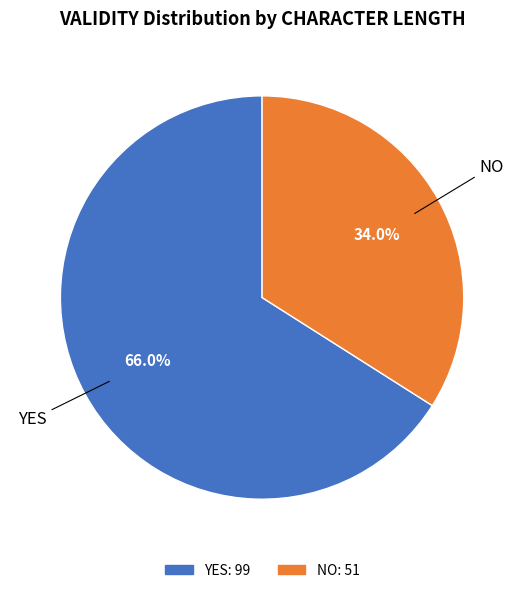

Is there any slice that represents more than half of the pie?

Yes